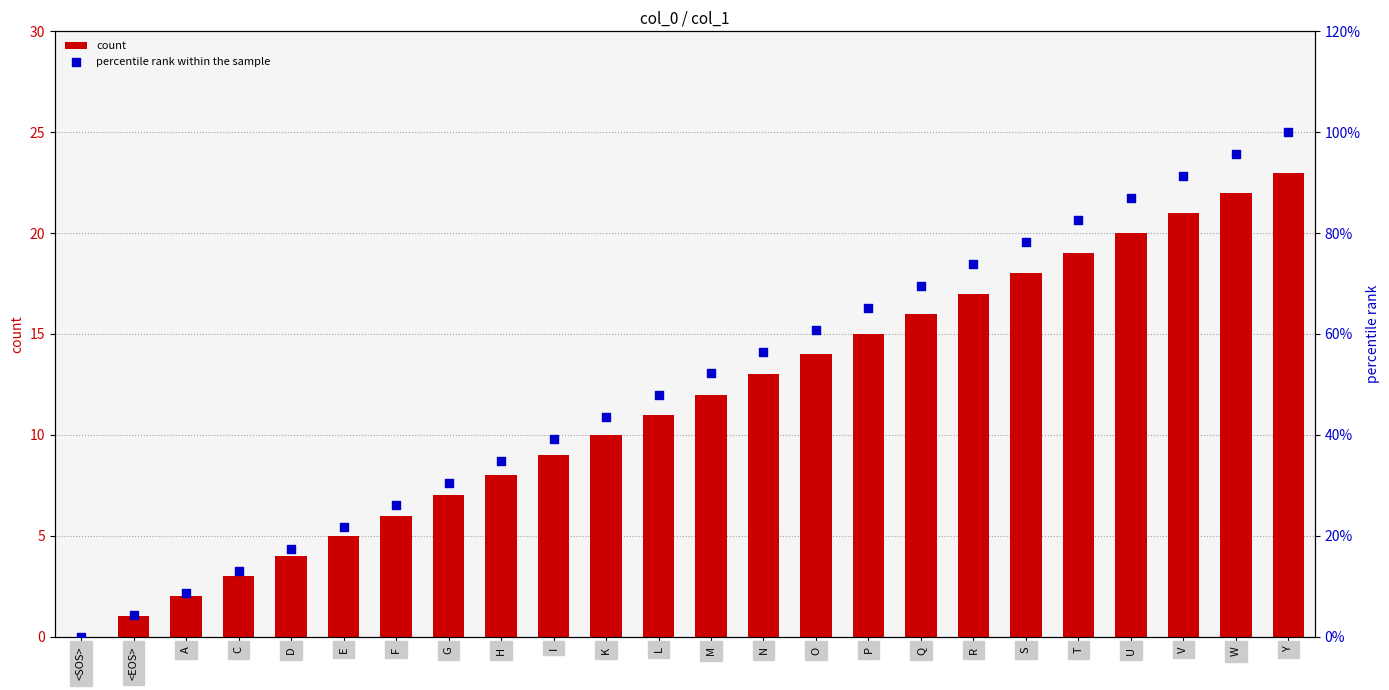

Which series has the largest total across all categories?

percentile rank within the sample